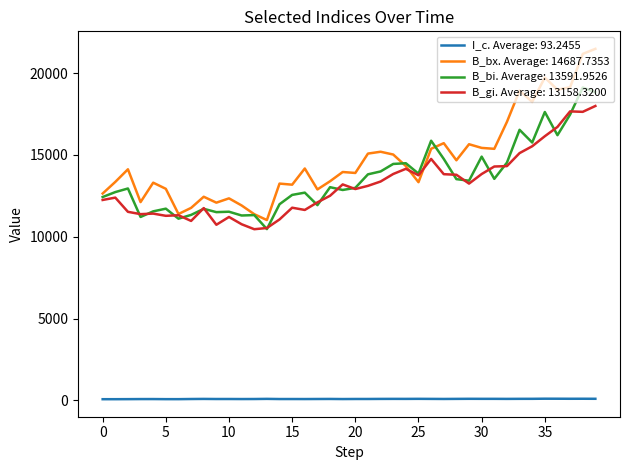

True or false: B_gi. Average: 13158.3200 and I_c. Average: 93.2455 intersect in this chart.

False